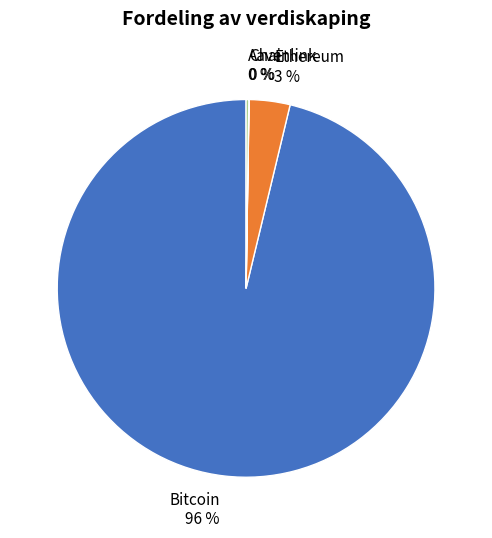

Is Bitcoin the majority of the pie?

Yes